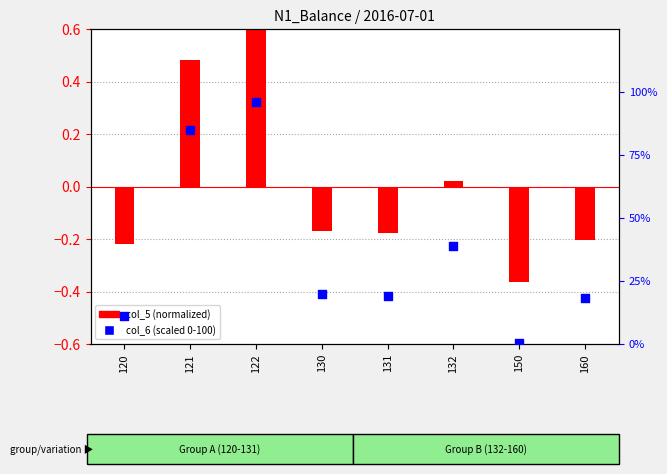

Between 150 and 132, which is larger?

132